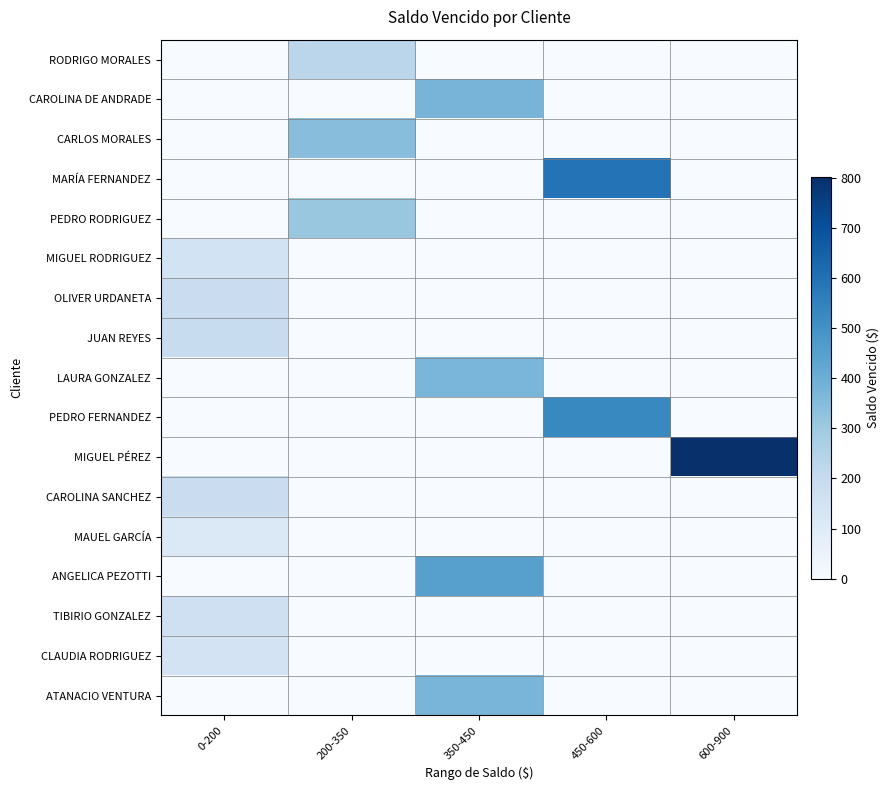

Reading left to right, what are all the values shown in this chart?

RODRIGO MORALES: 0-200=0.0	200-350=227.8	350-450=0.0	450-600=0.0	600-900=0.0
CAROLINA DE ANDRADE: 0-200=0.0	200-350=0.0	350-450=376.9	450-600=0.0	600-900=0.0
CARLOS MORALES: 0-200=0.0	200-350=343.4	350-450=0.0	450-600=0.0	600-900=0.0
MARÍA FERNANDEZ: 0-200=0.0	200-350=0.0	350-450=0.0	450-600=595.4	600-900=0.0
PEDRO RODRIGUEZ: 0-200=0.0	200-350=310.8	350-450=0.0	450-600=0.0	600-900=0.0
MIGUEL RODRIGUEZ: 0-200=148.1	200-350=0.0	350-450=0.0	450-600=0.0	600-900=0.0
OLIVER URDANETA: 0-200=182.7	200-350=0.0	350-450=0.0	450-600=0.0	600-900=0.0
JUAN REYES: 0-200=191.1	200-350=0.0	350-450=0.0	450-600=0.0	600-900=0.0
LAURA GONZALEZ: 0-200=0.0	200-350=0.0	350-450=372.8	450-600=0.0	600-900=0.0
PEDRO FERNANDEZ: 0-200=0.0	200-350=0.0	350-450=0.0	450-600=530.2	600-900=0.0
MIGUEL PÉREZ: 0-200=0.0	200-350=0.0	350-450=0.0	450-600=0.0	600-900=803.2
CAROLINA SANCHEZ: 0-200=184.8	200-350=0.0	350-450=0.0	450-600=0.0	600-900=0.0
MAUEL GARCÍA: 0-200=110.2	200-350=0.0	350-450=0.0	450-600=0.0	600-900=0.0
ANGELICA PEZOTTI: 0-200=0.0	200-350=0.0	350-450=449.4	450-600=0.0	600-900=0.0
TIBIRIO GONZALEZ: 0-200=168.0	200-350=0.0	350-450=0.0	450-600=0.0	600-900=0.0
CLAUDIA RODRIGUEZ: 0-200=147.0	200-350=0.0	350-450=0.0	450-600=0.0	600-900=0.0
ATANACIO VENTURA: 0-200=0.0	200-350=0.0	350-450=374.9	450-600=0.0	600-900=0.0